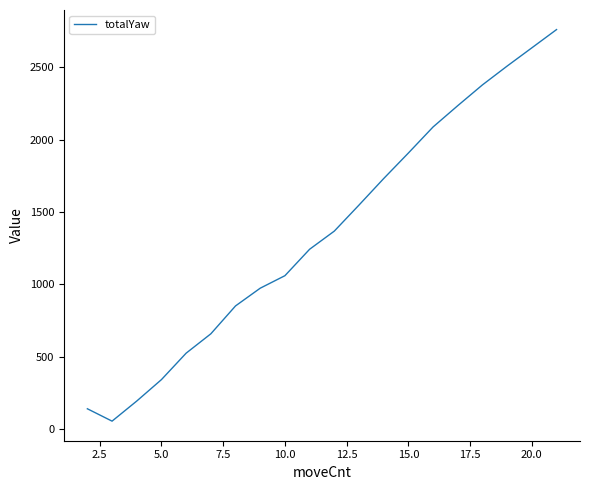

What is the greatest value displayed?

2759.2